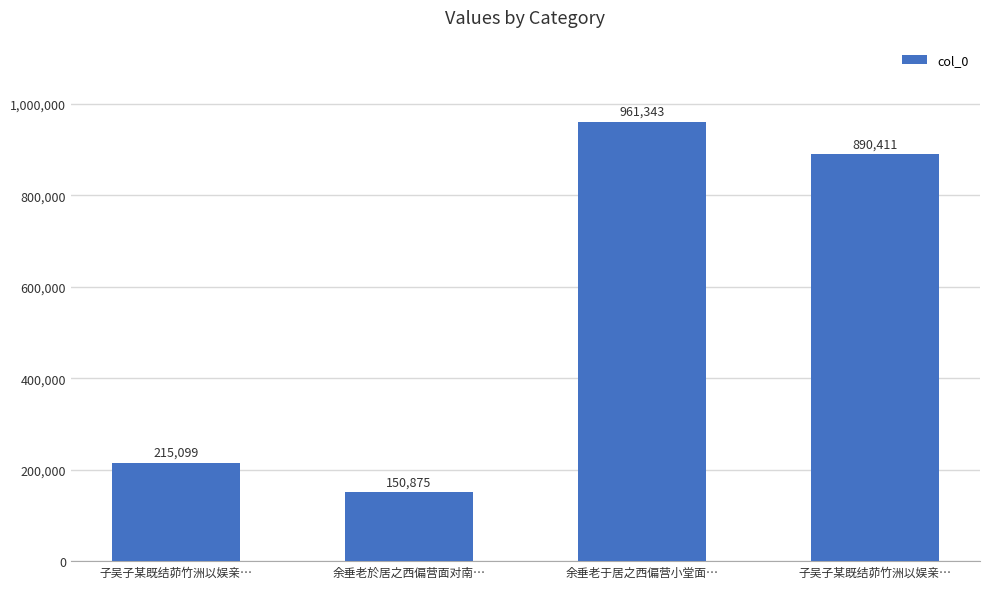

What is the difference between the values at 子吴子某既结茆竹洲以娱亲… and 余垂老于居之西偏营小堂面…?

746244